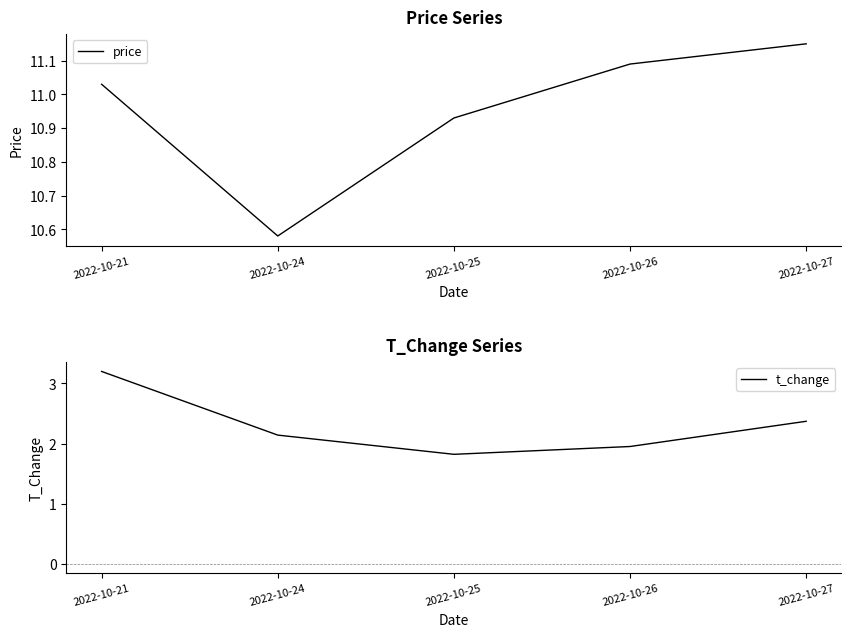

True or false: price and t_change intersect in this chart.

False